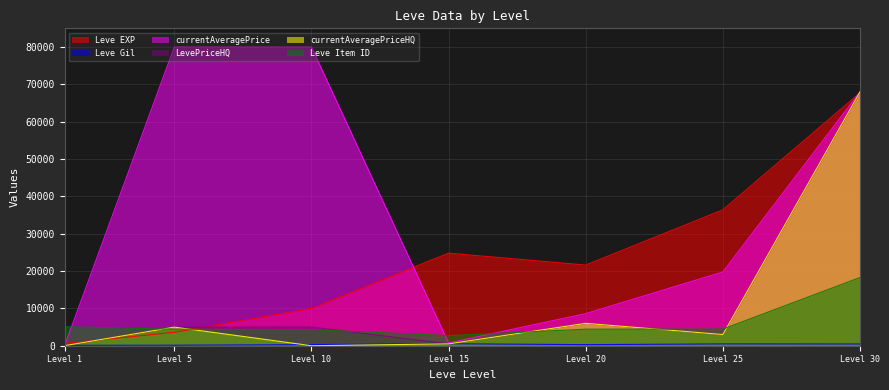

Does the chart display data point markers on the line(s)?

No